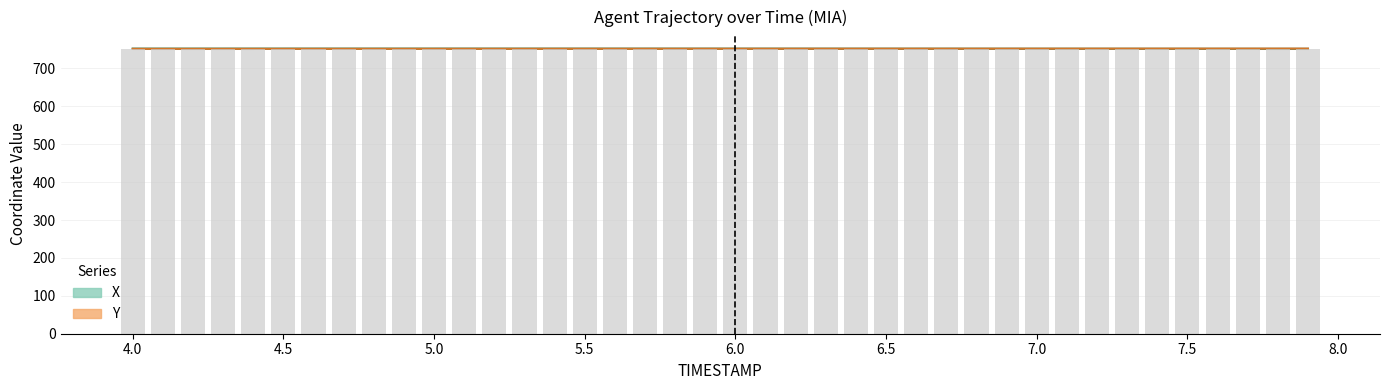

The Y series shows 175.0 at 5.5. True or false?

False